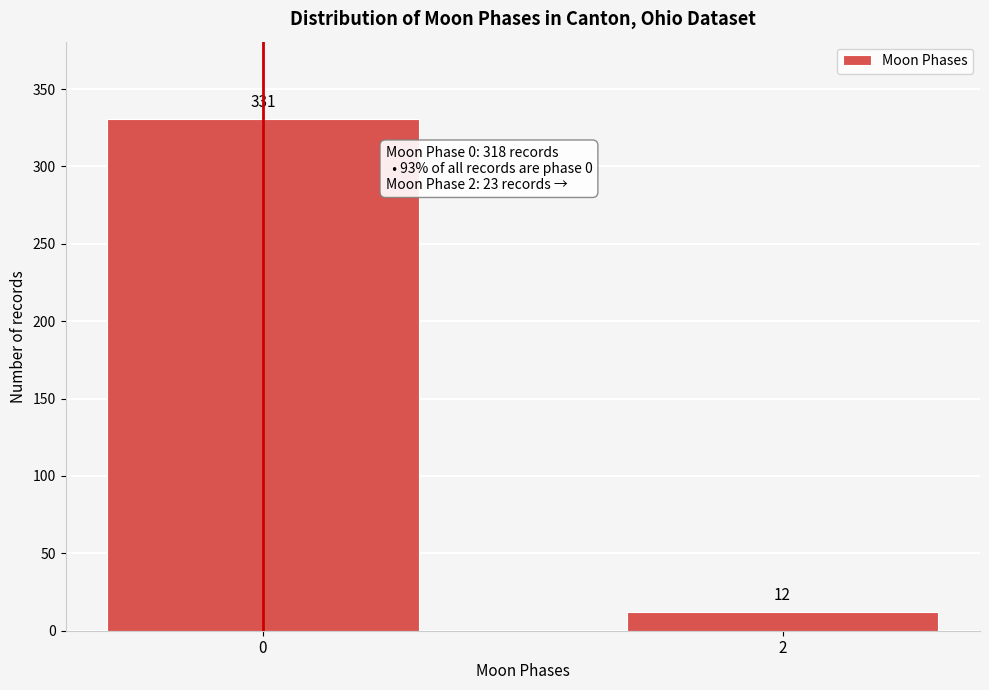

Reading right to left, list all the values displayed in this chart.

2=12	0=331